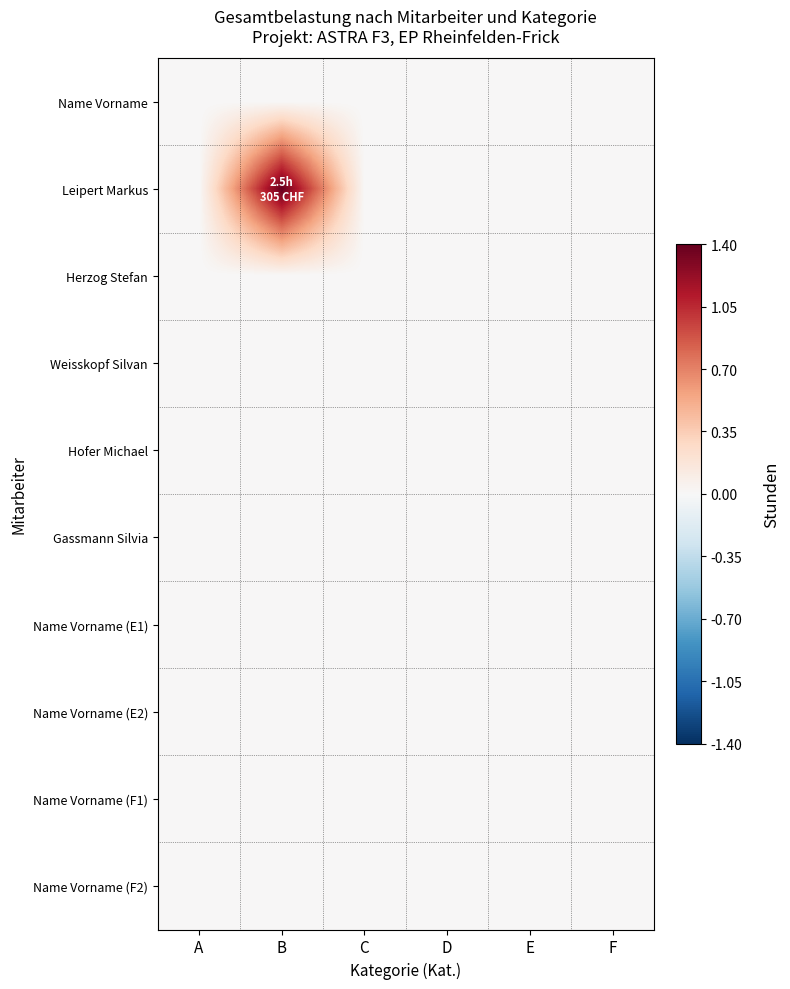

What is the difference between the highest and lowest values at B?

1.4